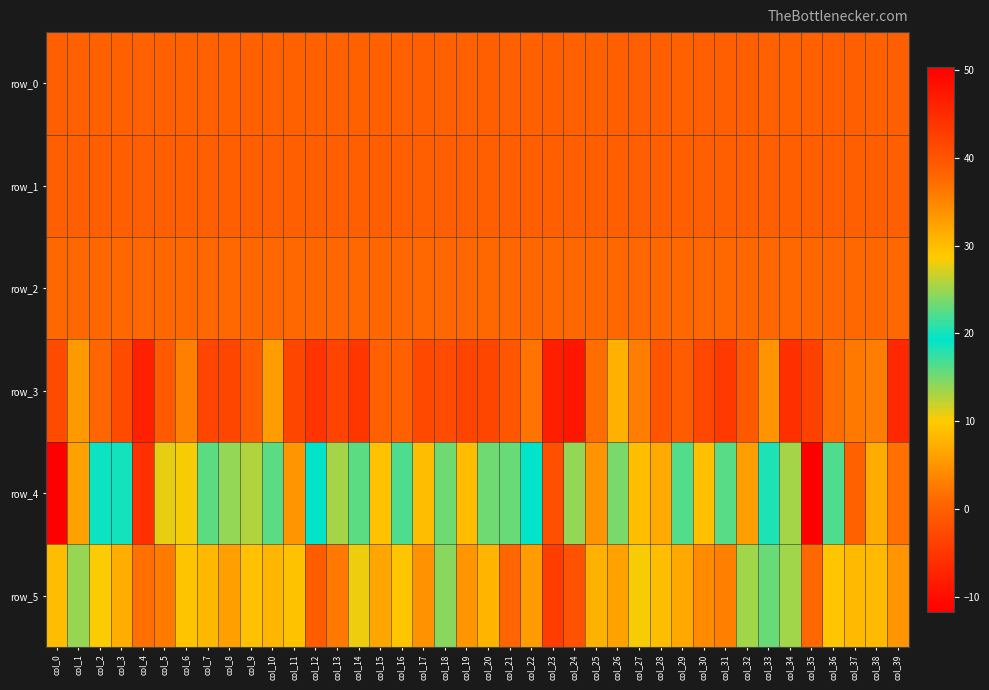

What is the total value across all series at col_10?

30.8